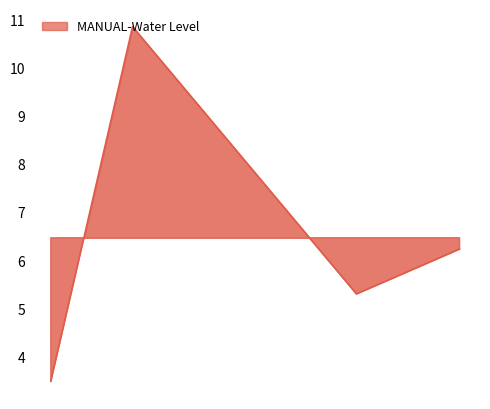

What is the maximum value shown in the chart?

10.8